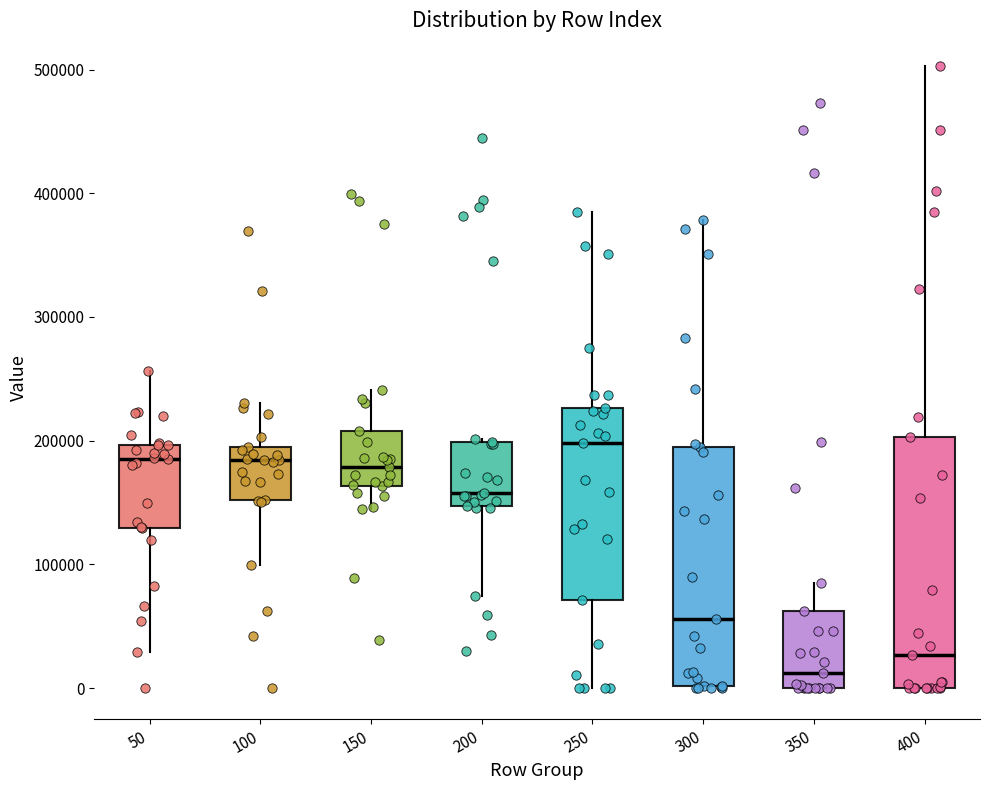

Which box's median line is the highest?

250